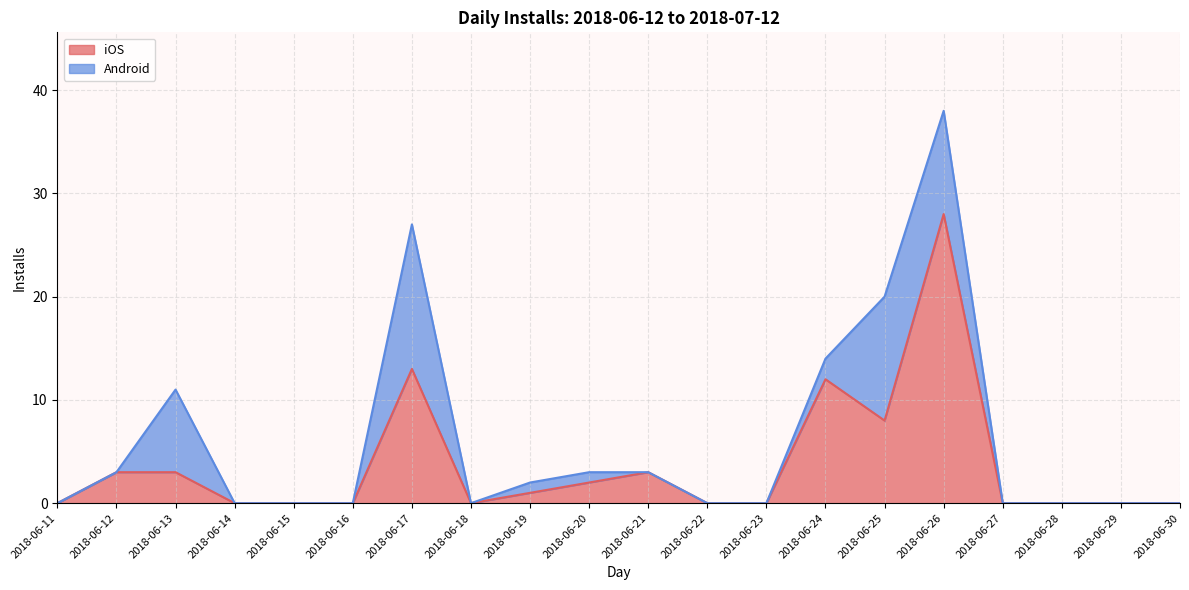

At which category does the chart reach its peak across all series?

2018-06-26